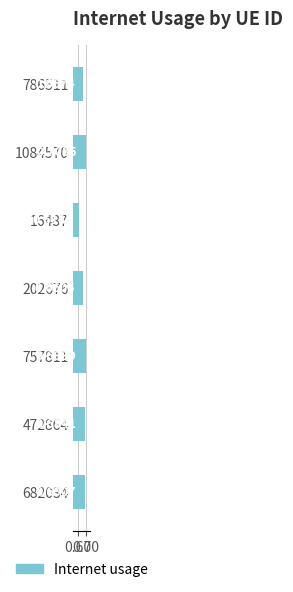

How many bars are there in total?

7